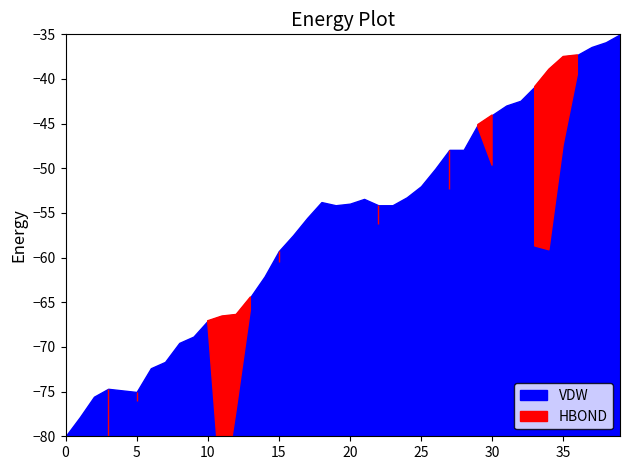

Is it true that HBOND equals 3190 at 0?

False